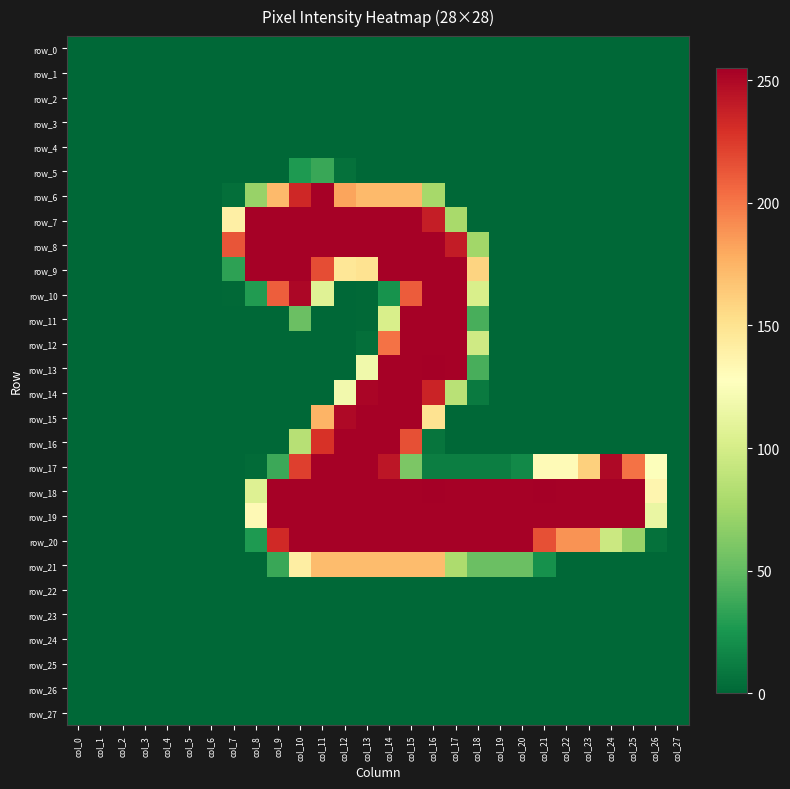

The value of row_10 at col_9 is 318. True or false?

False